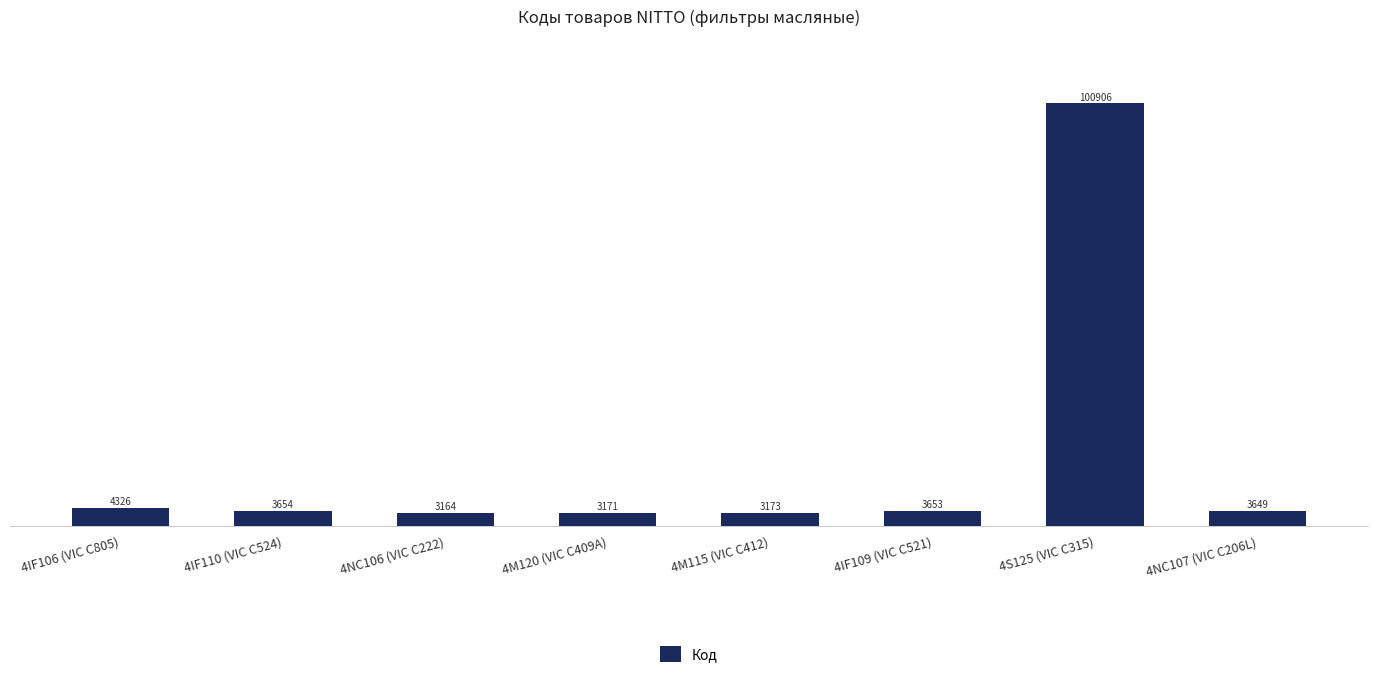

Reading right to left, list all the values displayed in this chart.

3649	100906	3653	3173	3171	3164	3654	4326